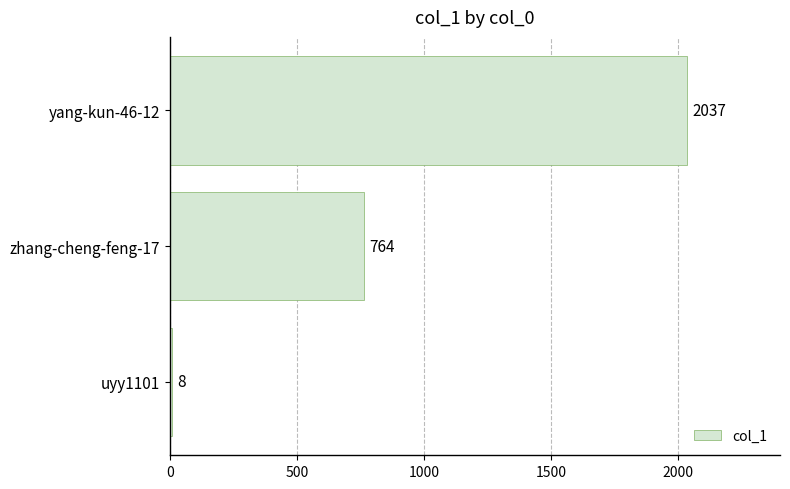

List the labels in order of value, smallest first.

uyy1101, zhang-cheng-feng-17, yang-kun-46-12